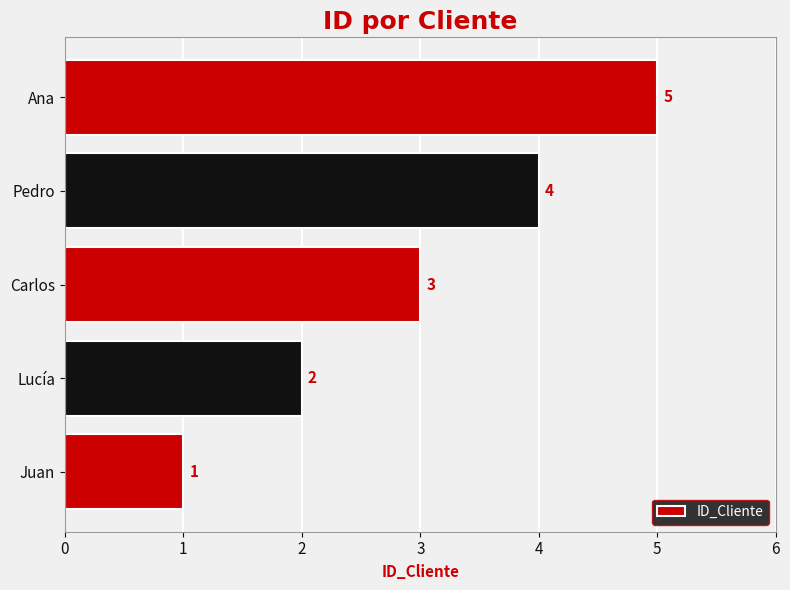

Where is the data nearest to the value 3?

Carlos